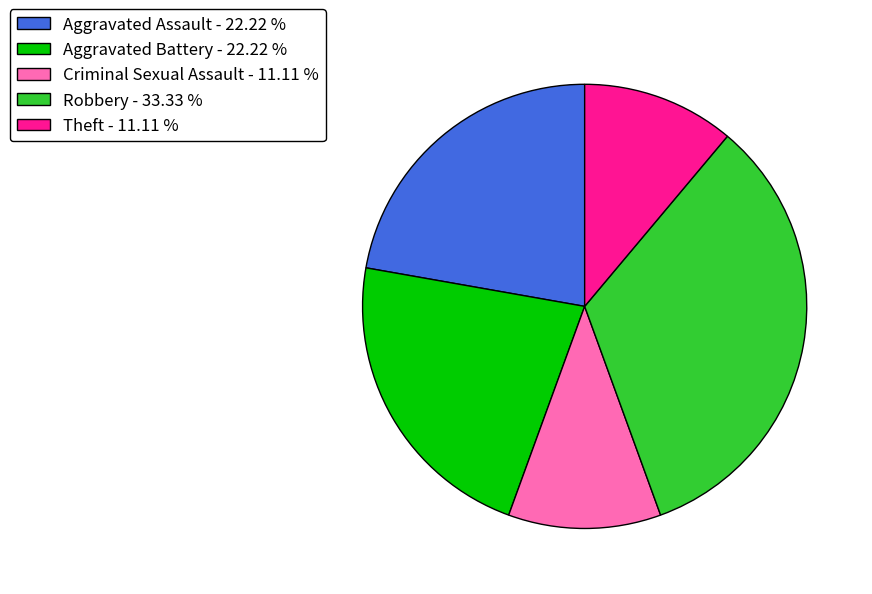

True or false: Criminal Sexual Assault accounts for 11% of the total.

True